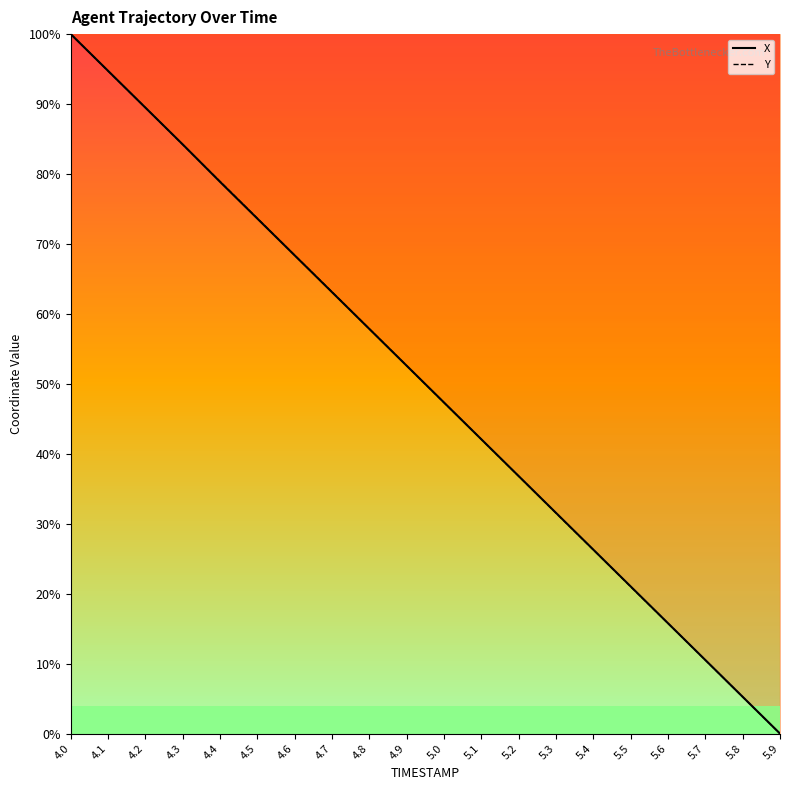

How many values in the X series exceed 0?

19